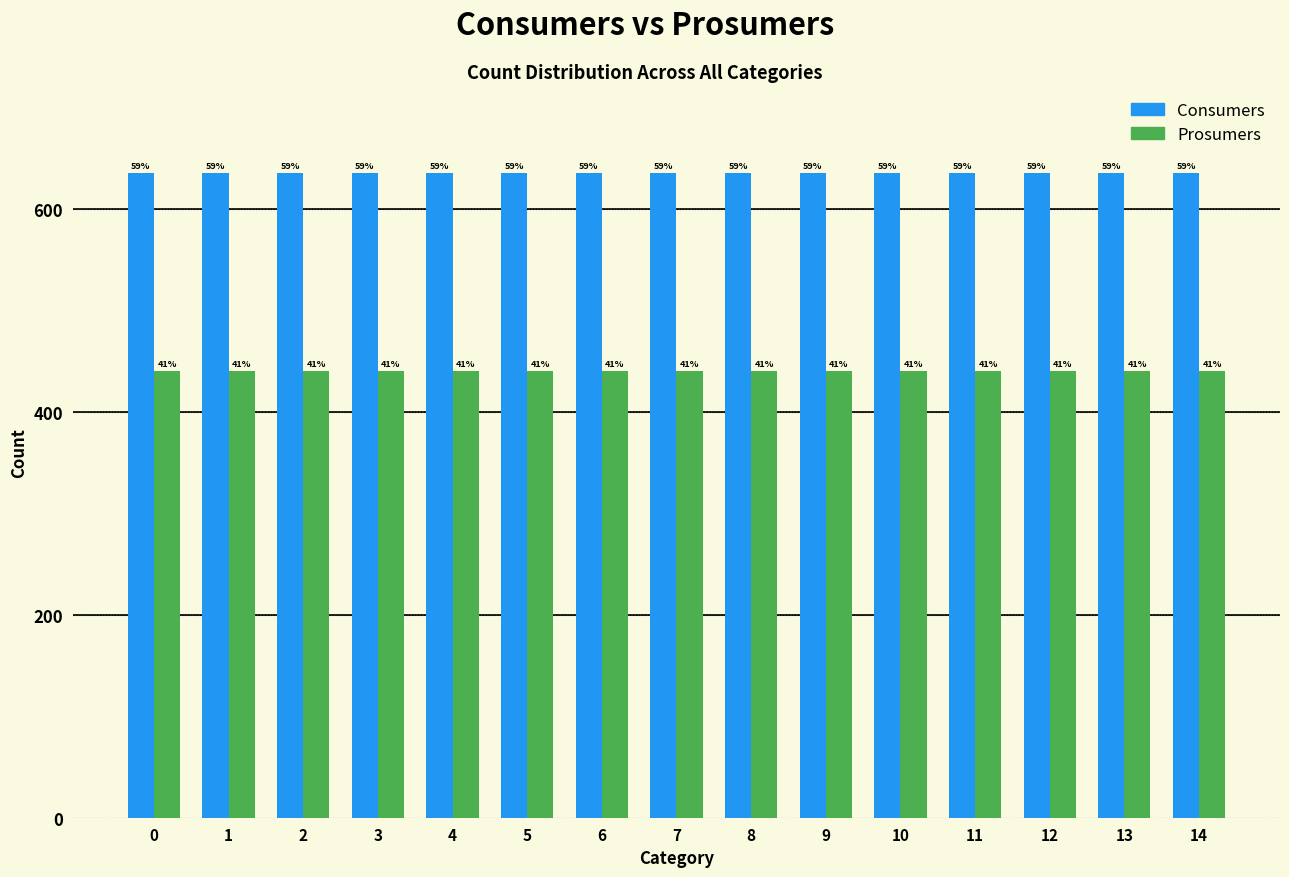

Are the bars horizontal?

No